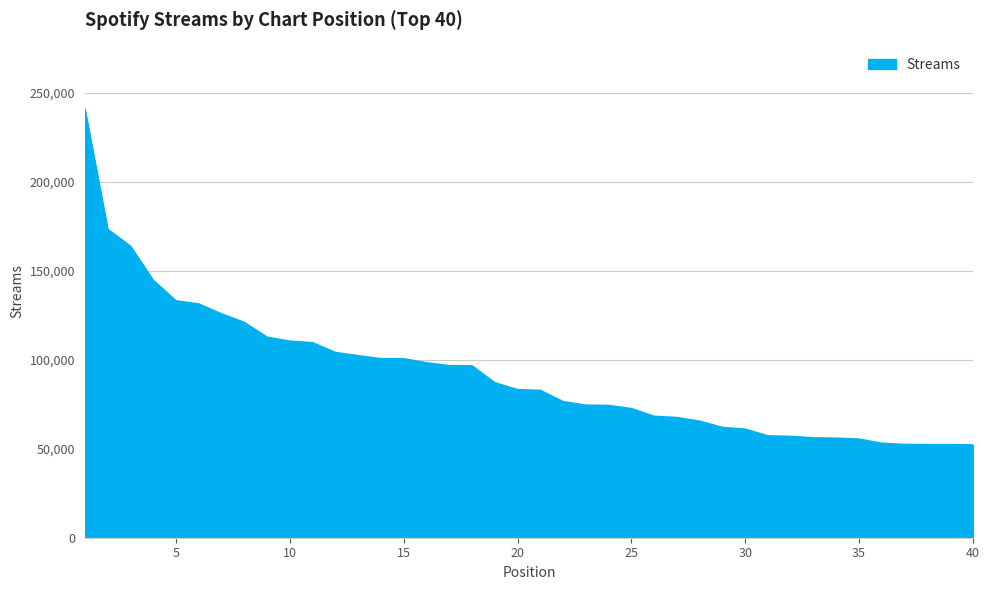

How many values are below 83079?

20